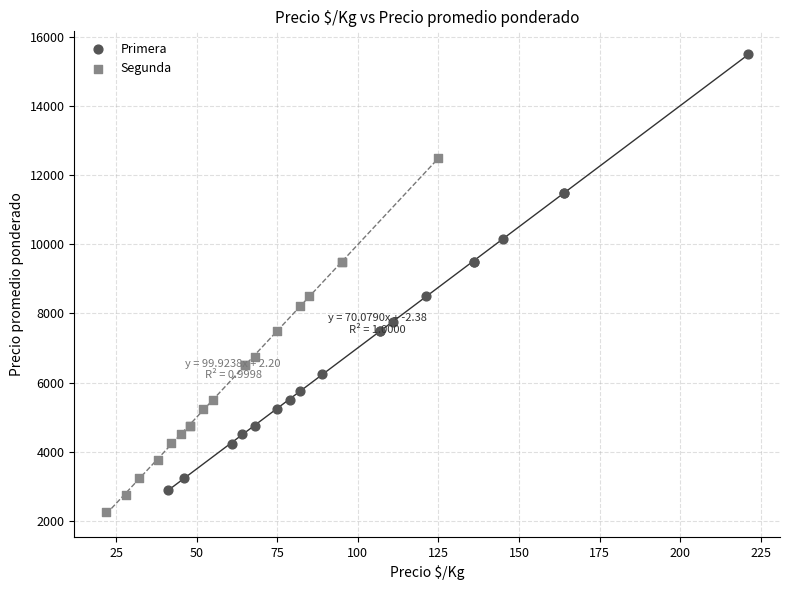

Which series reaches the maximum Y coordinate?

Primera